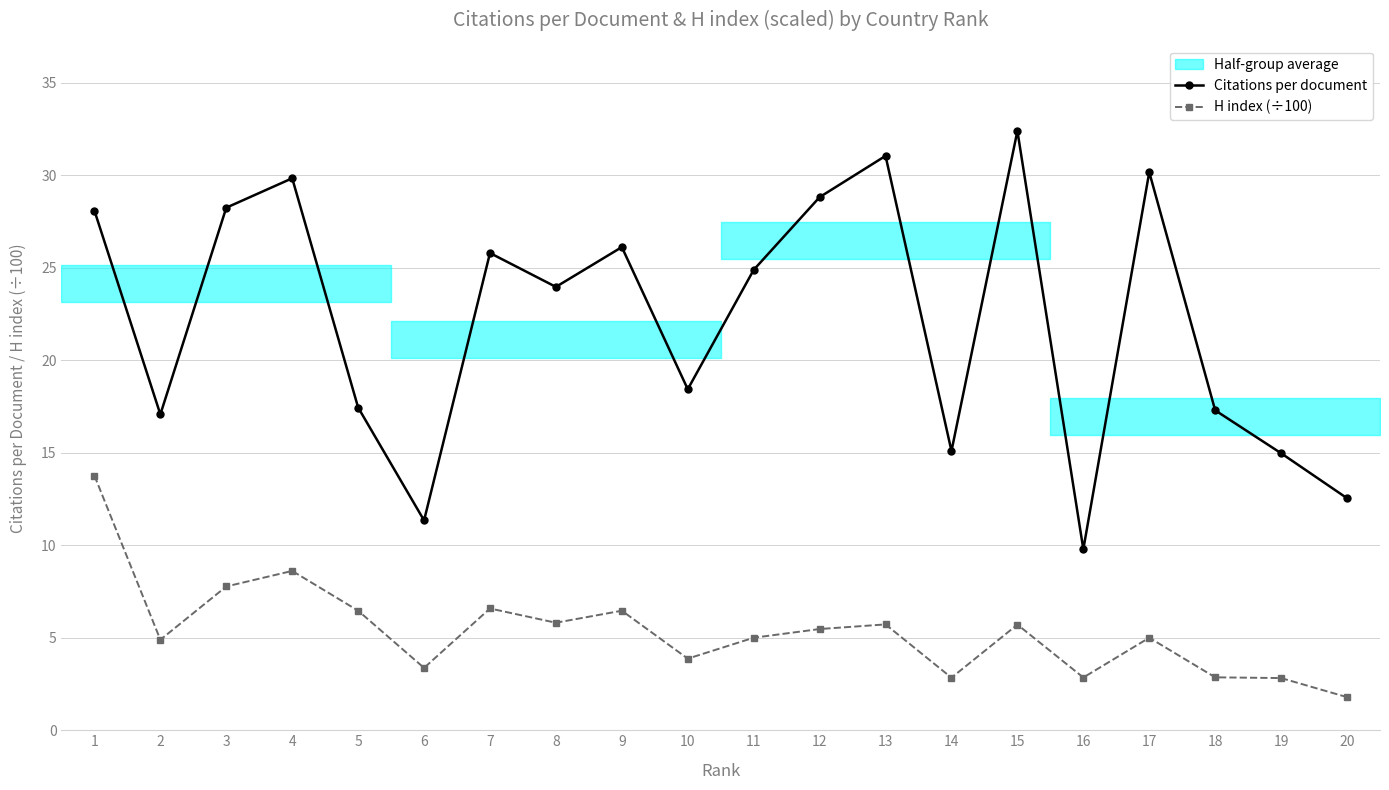

At which category does H index (÷100) reach its first local valley?

2